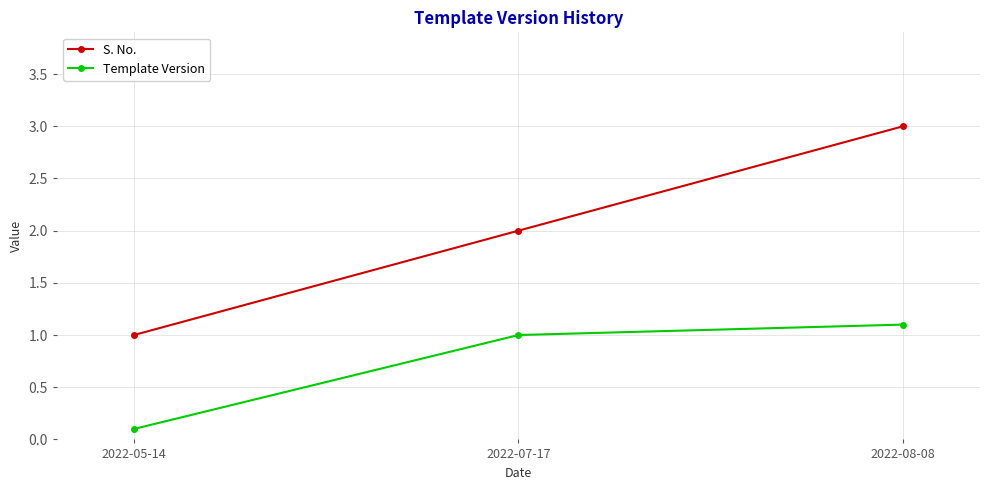

Which category has the lowest value across all series?

2022-05-14